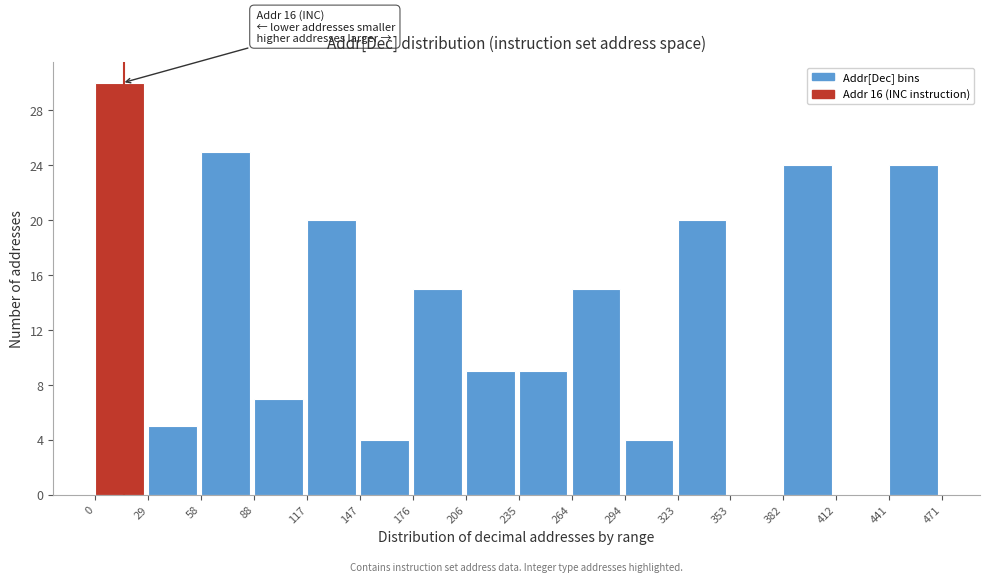

Over which range of the x-axis is the bar tallest?

0 to 29